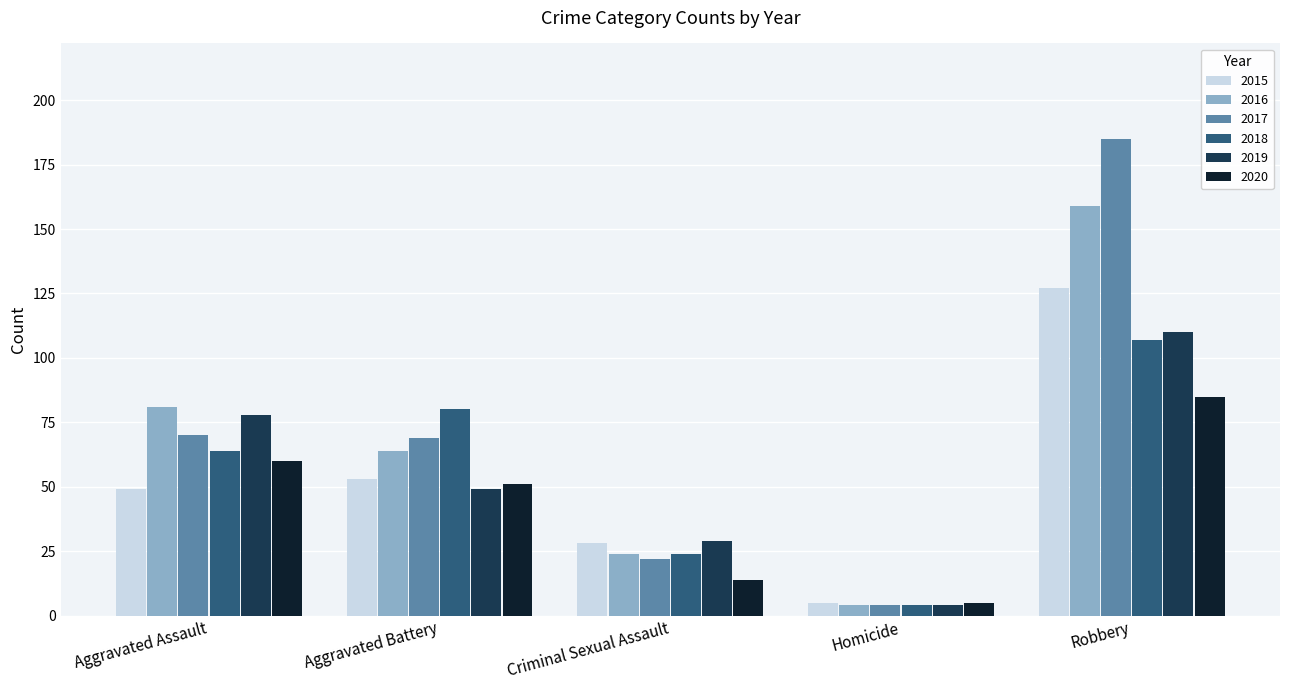

What position from the left is Criminal Sexual Assault?

3